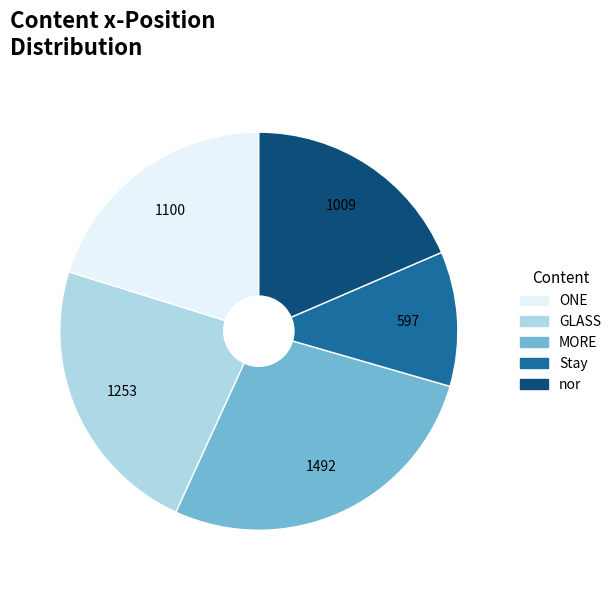

Combined, do MORE and nor account for over 50%?

No